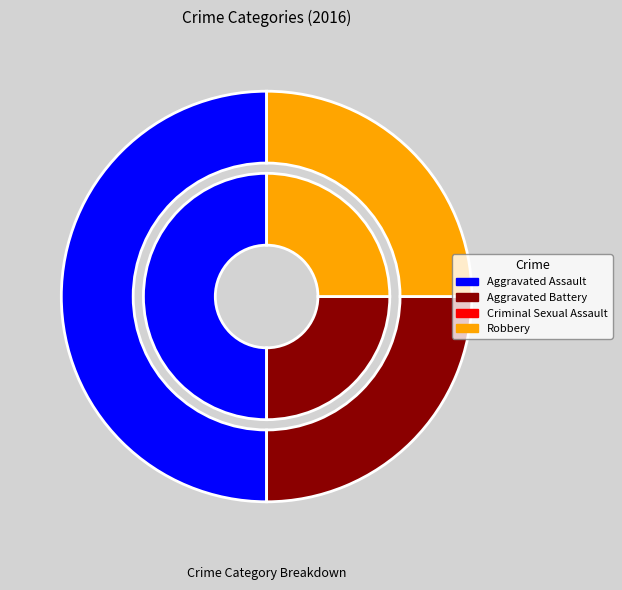

To the nearest percent, what is the difference between the Robbery and Criminal Sexual Assault slice percentages?

25%